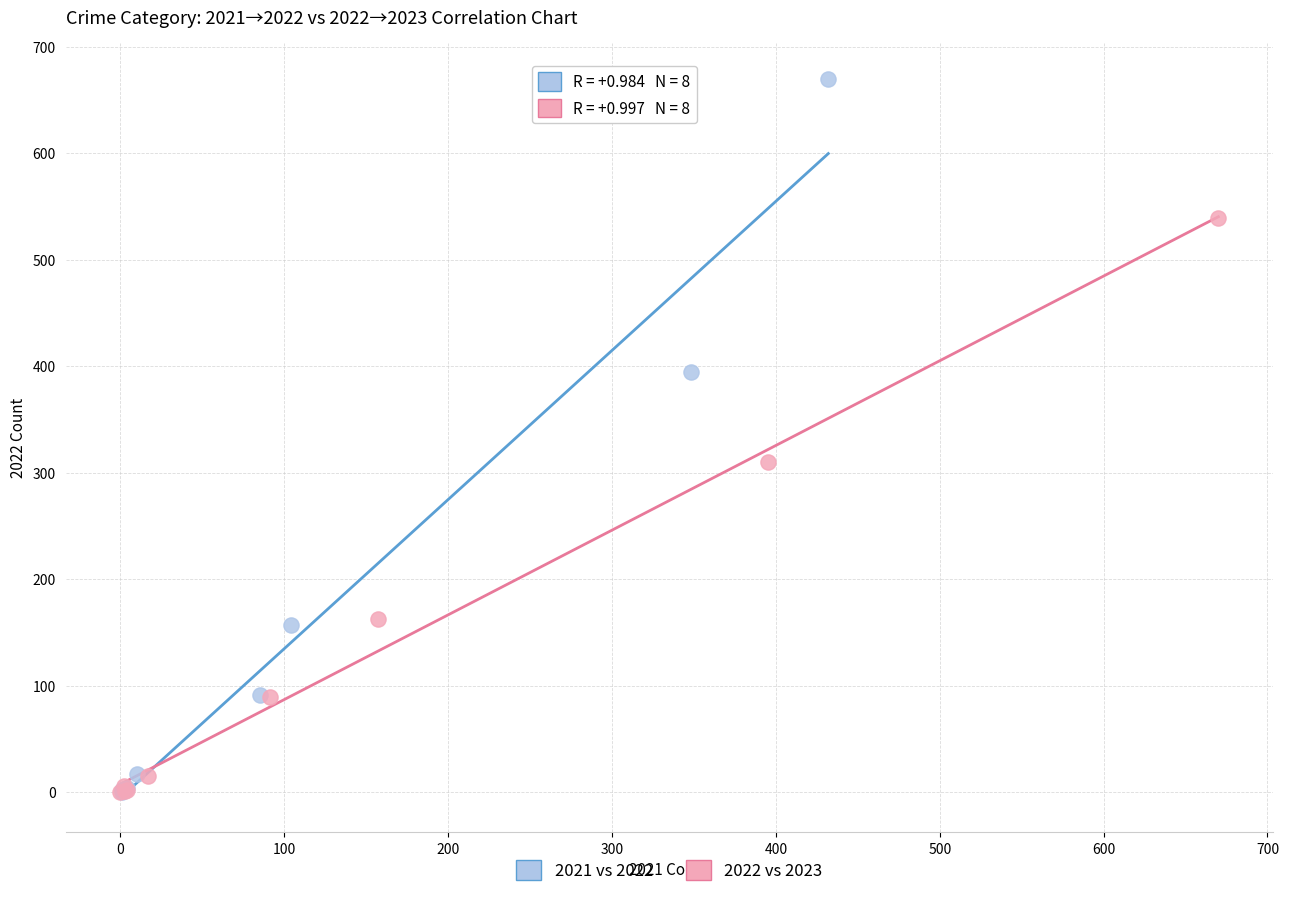

Which series has the largest Y range (max minus min)?

2021 vs 2022